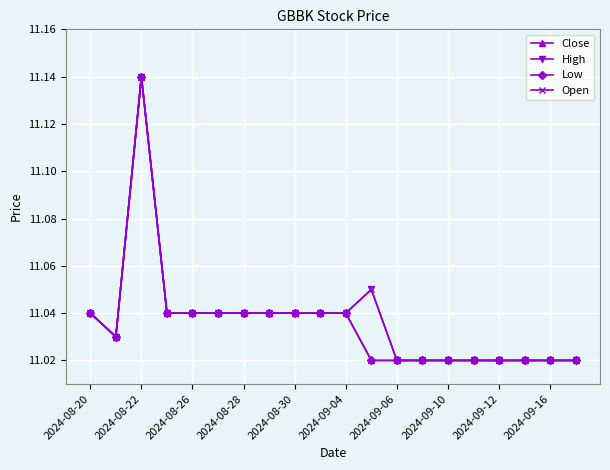

Reading right to left, list all the values displayed in this chart.

Close: 11.0	11.0	11.0	11.0	11.0	11.0	11.0	11.0	11.0	11.0	11.0	11.0	11.0	11.0	11.0	11.0	11.0	11.1	11.0	11.0
High: 11.0	11.0	11.0	11.0	11.0	11.0	11.0	11.0	11.1	11.0	11.0	11.0	11.0	11.0	11.0	11.0	11.0	11.1	11.0	11.0
Low: 11.0	11.0	11.0	11.0	11.0	11.0	11.0	11.0	11.0	11.0	11.0	11.0	11.0	11.0	11.0	11.0	11.0	11.1	11.0	11.0
Open: 11.0	11.0	11.0	11.0	11.0	11.0	11.0	11.0	11.1	11.0	11.0	11.0	11.0	11.0	11.0	11.0	11.0	11.1	11.0	11.0